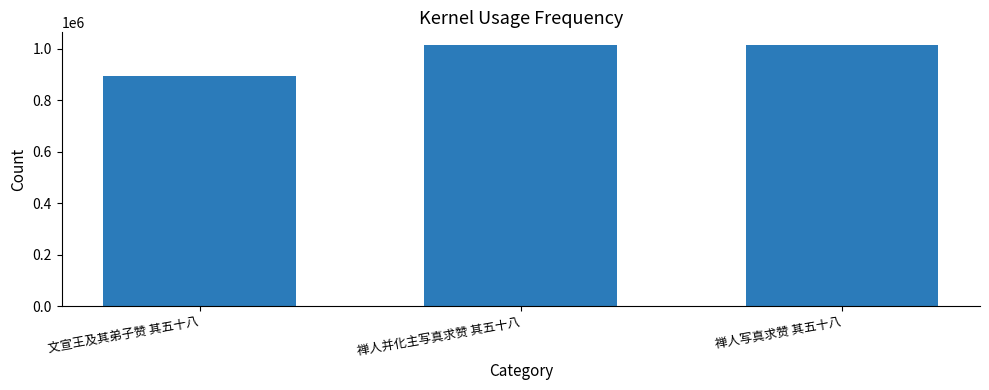

What is the ratio of the value at 禅人写真求赞 其五十八 to the value at 禅人并化主写真求赞 其五十八?

1.0